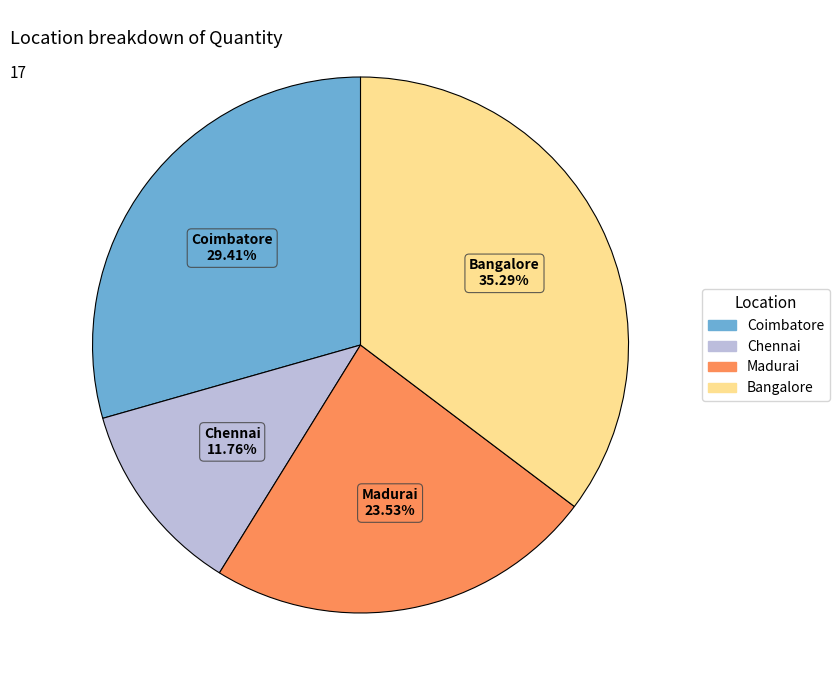

Is there a majority slice in this chart?

No